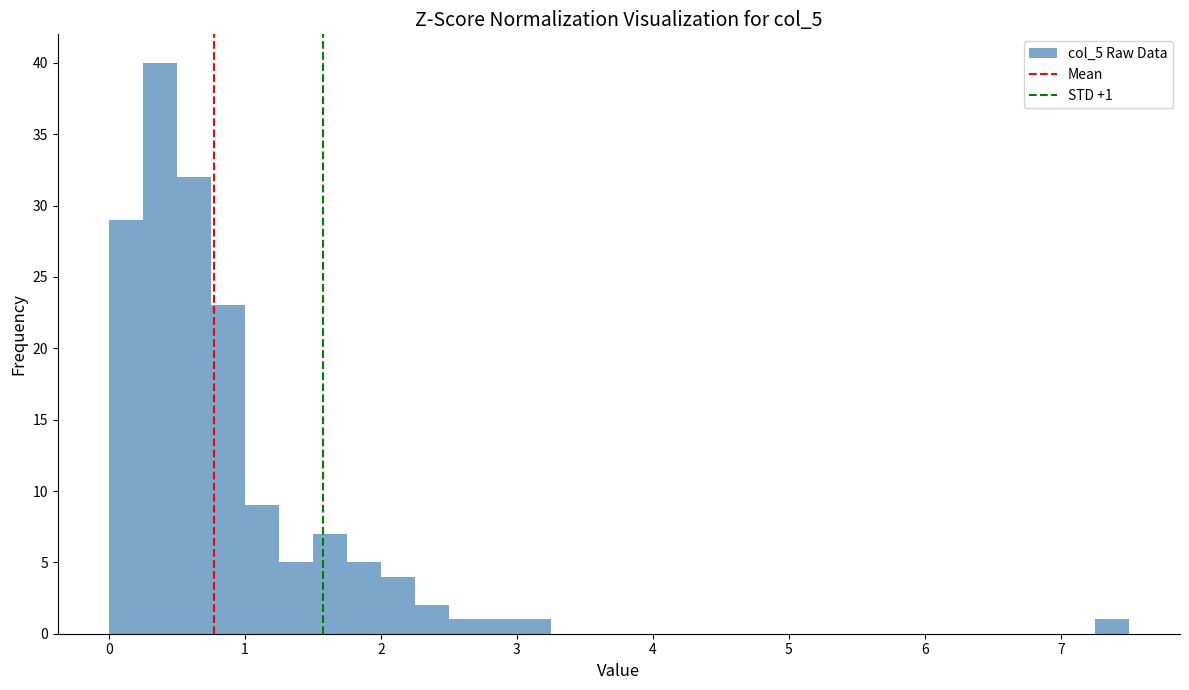

Read against the x-axis, roughly where is the centre of the tallest bar?

0.4